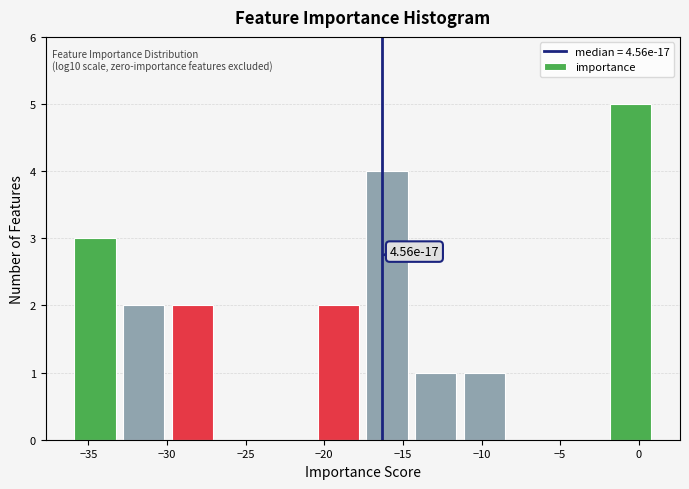

Over which range of the x-axis is the bar tallest?

-2.0 to 1.0